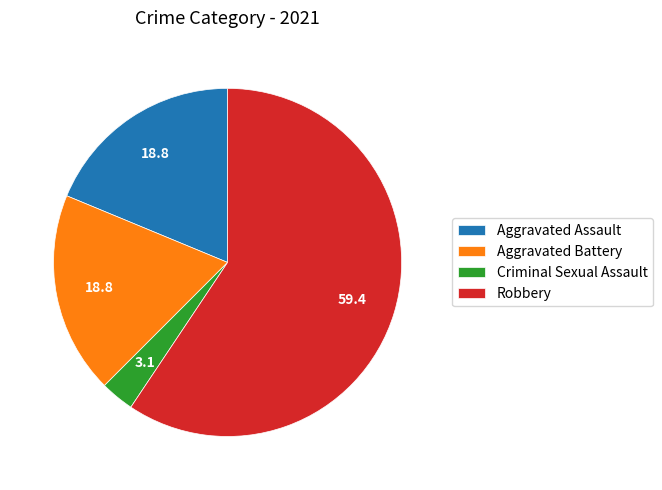

Which slice is the largest?

Robbery